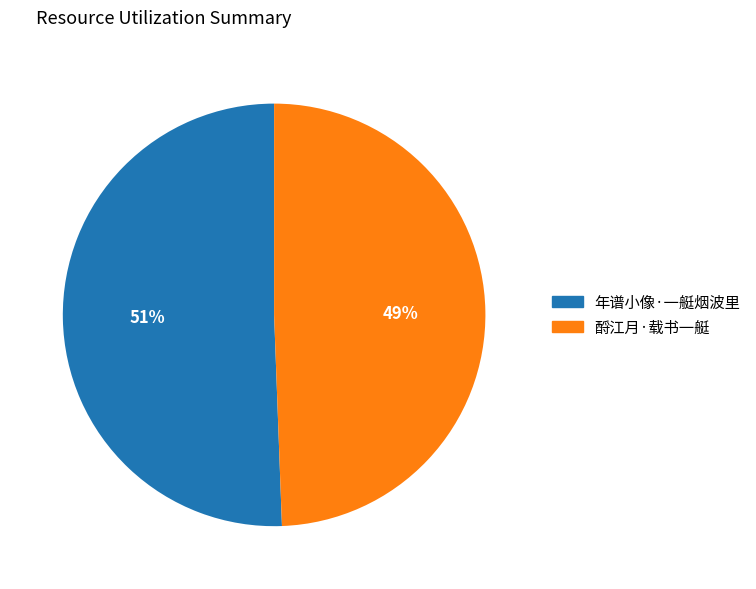

How many segments does this pie chart have?

2